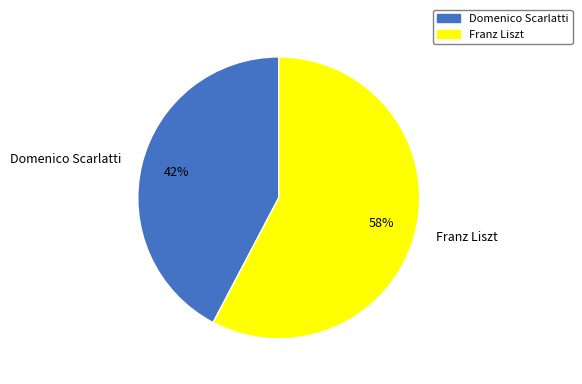

Which category has the biggest portion of the pie?

Franz Liszt